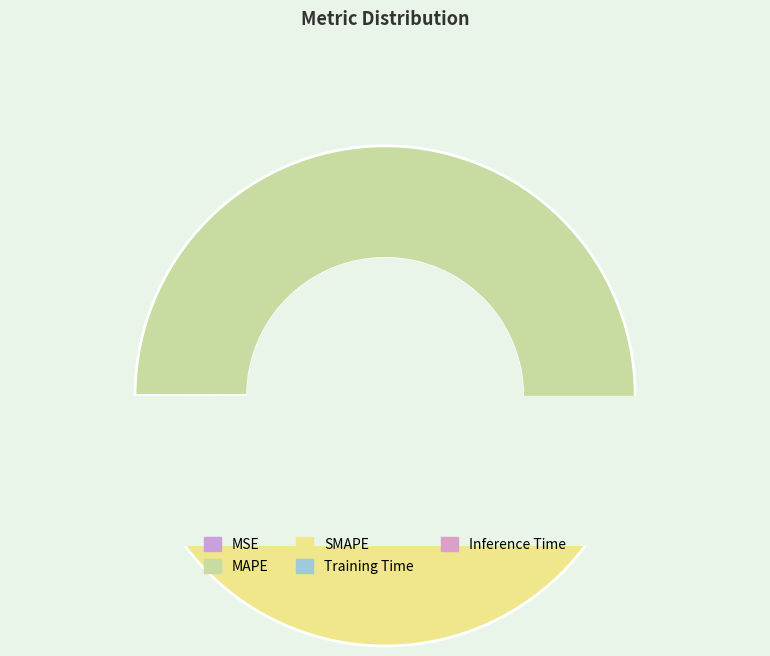

To the nearest percent, what is the difference between the Training Time and SMAPE slice percentages?

47%